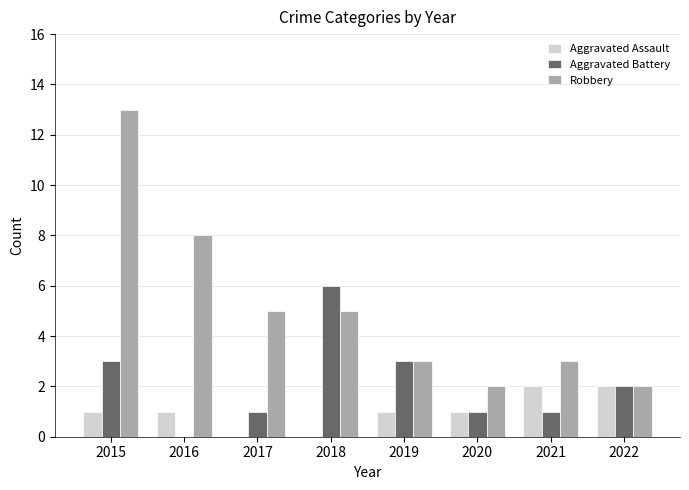

Are the bars grouped side by side (vs. stacked)?

Yes